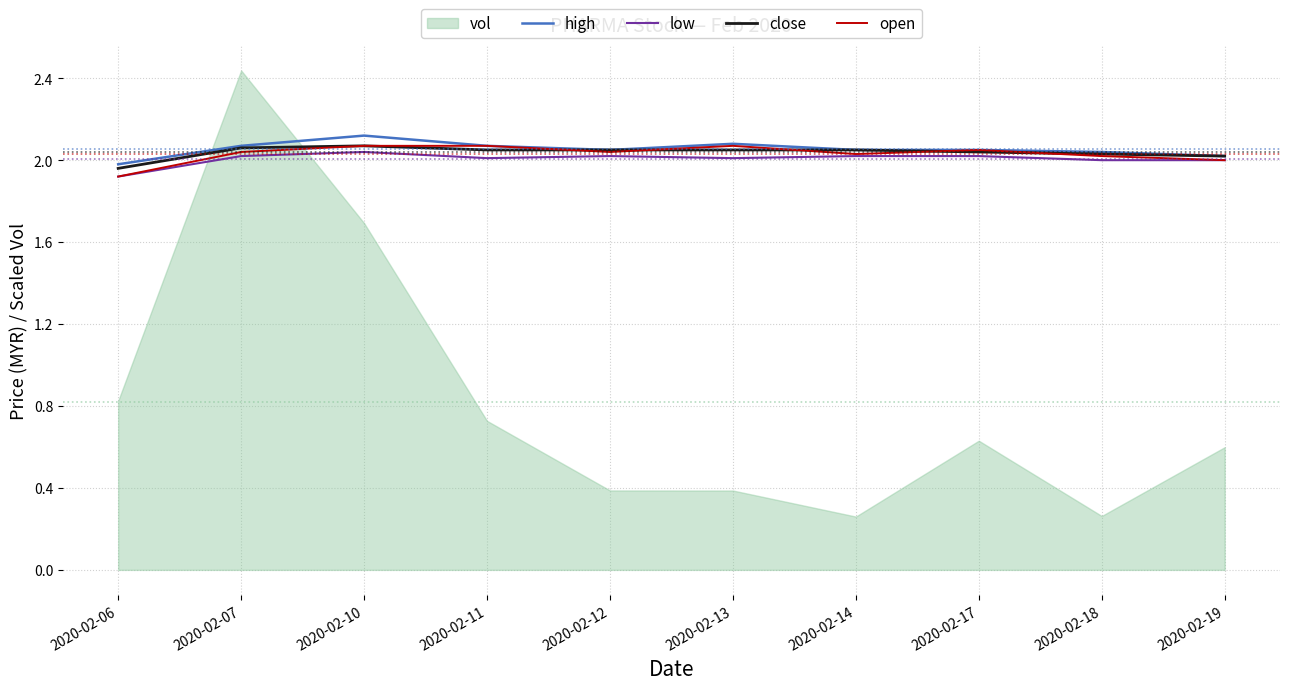

What is the value of the open point at the 9th from the left?

2.0